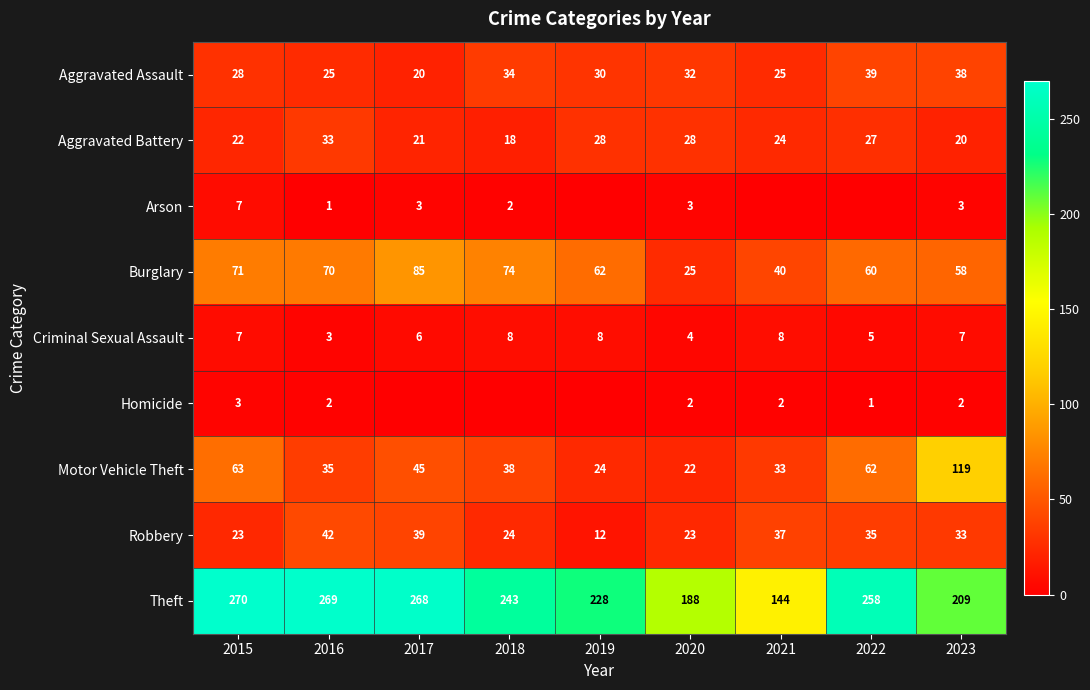

What is the total value across all series at 2016?

480